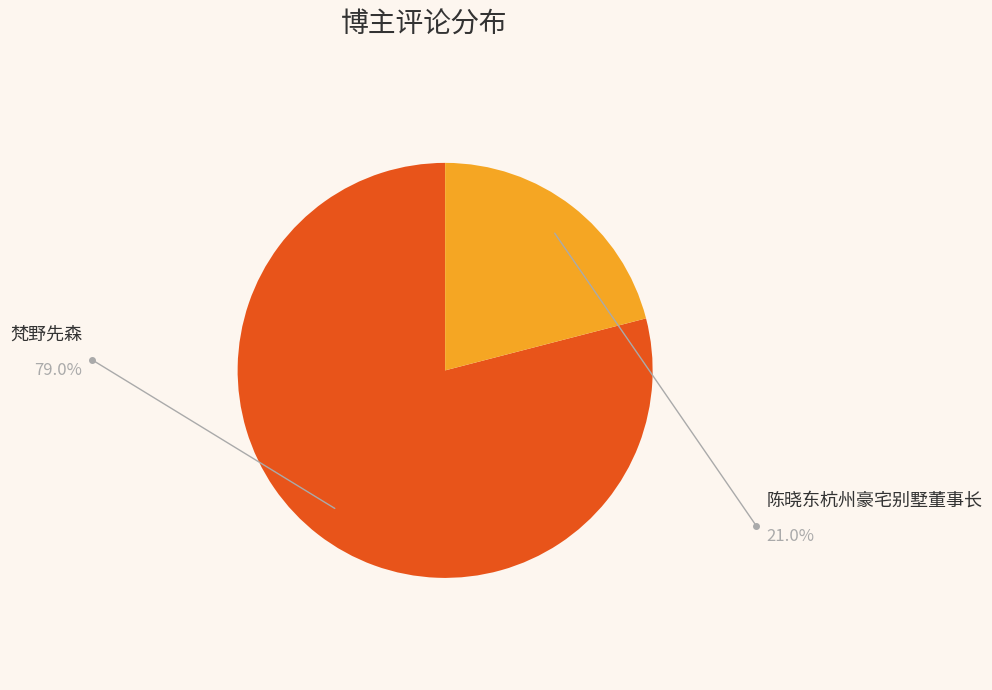

The 陈晓东杭州豪宅别墅董事长 slice represents 15% of the pie. True or false?

False